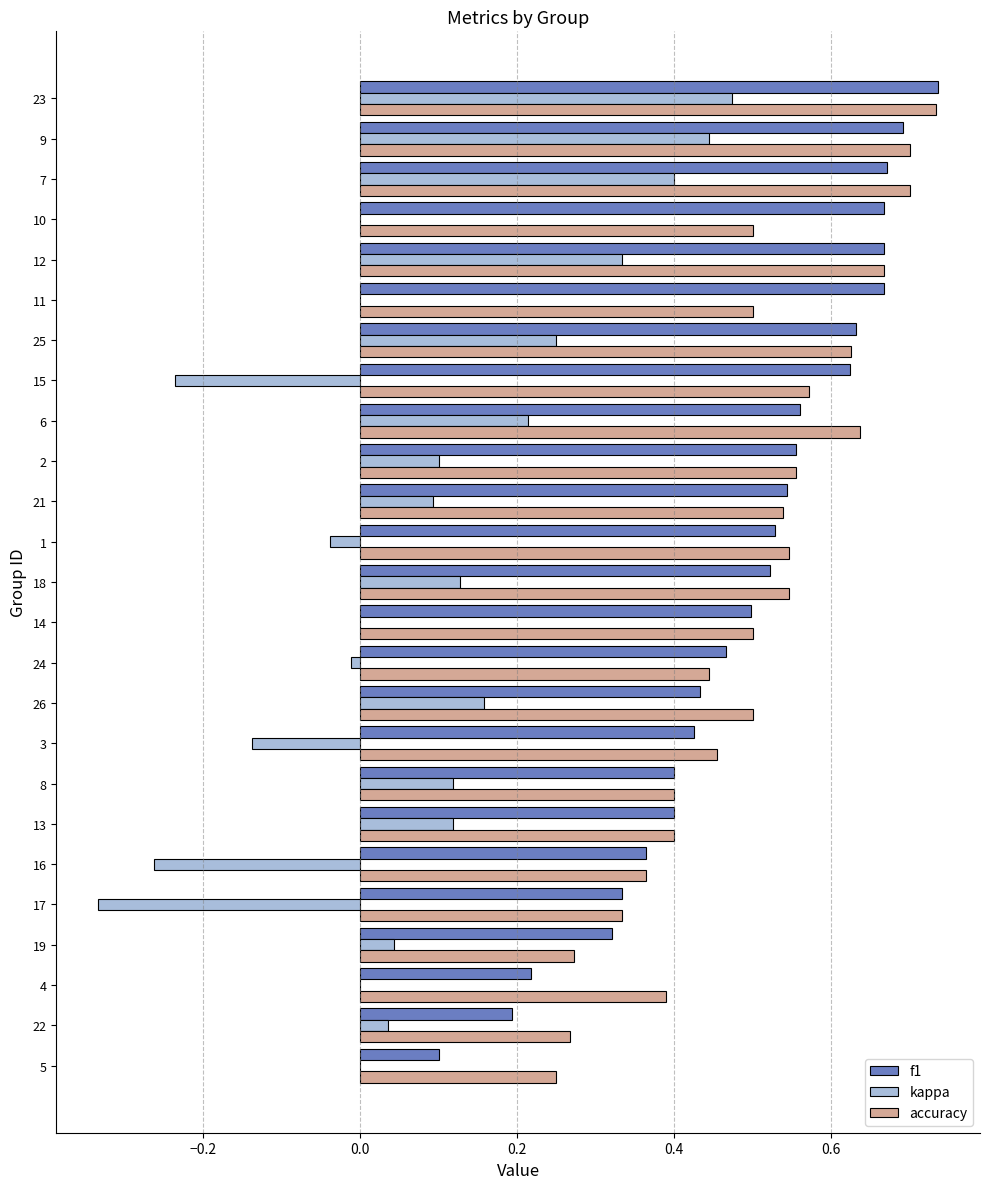

The f1 series shows 1.0 at 15. True or false?

False